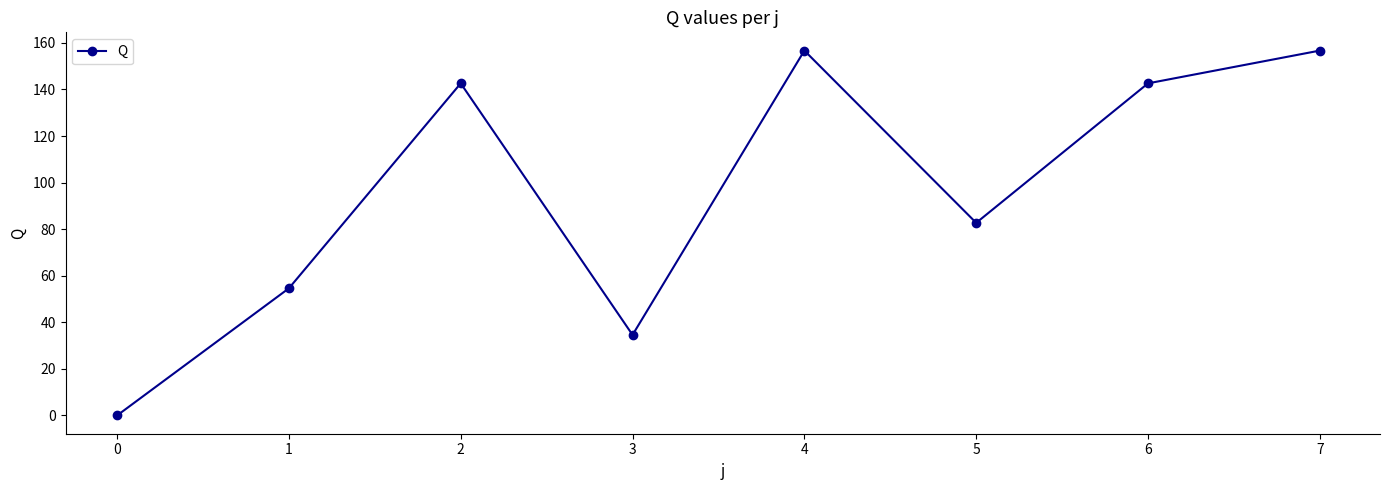

What is the average value?

96.3